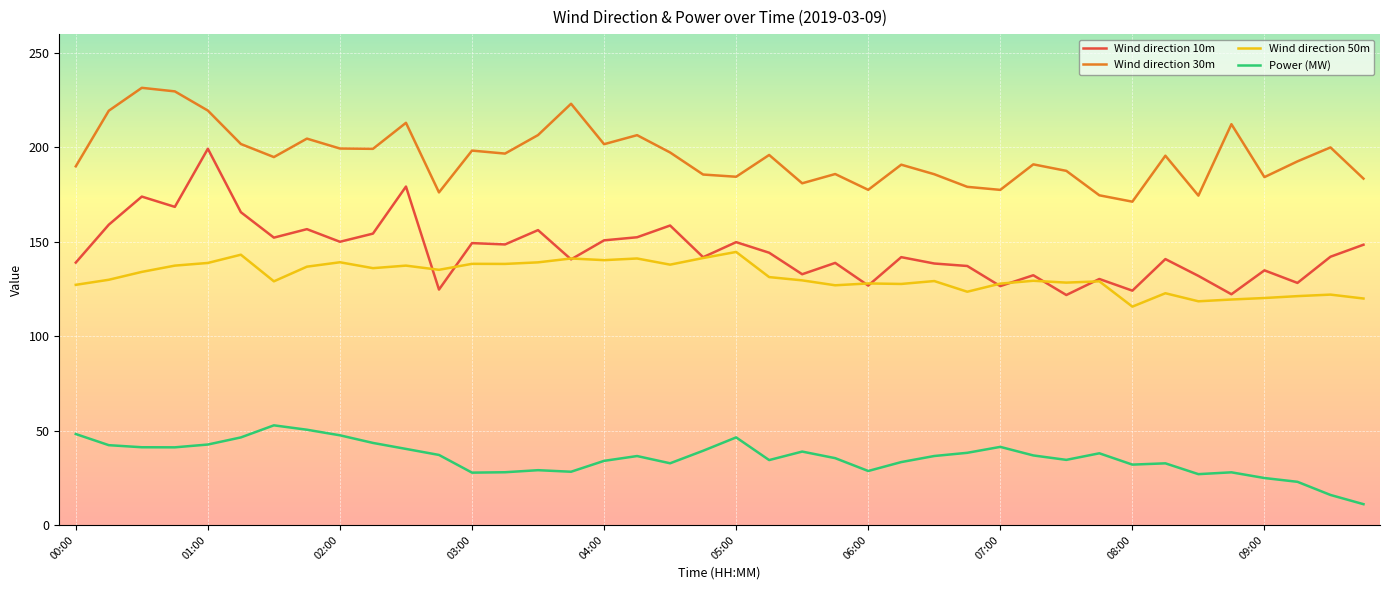

Rank the series by their maximum value, from lowest to highest.

Power (MW), Wind direction 50m, Wind direction 10m, Wind direction 30m